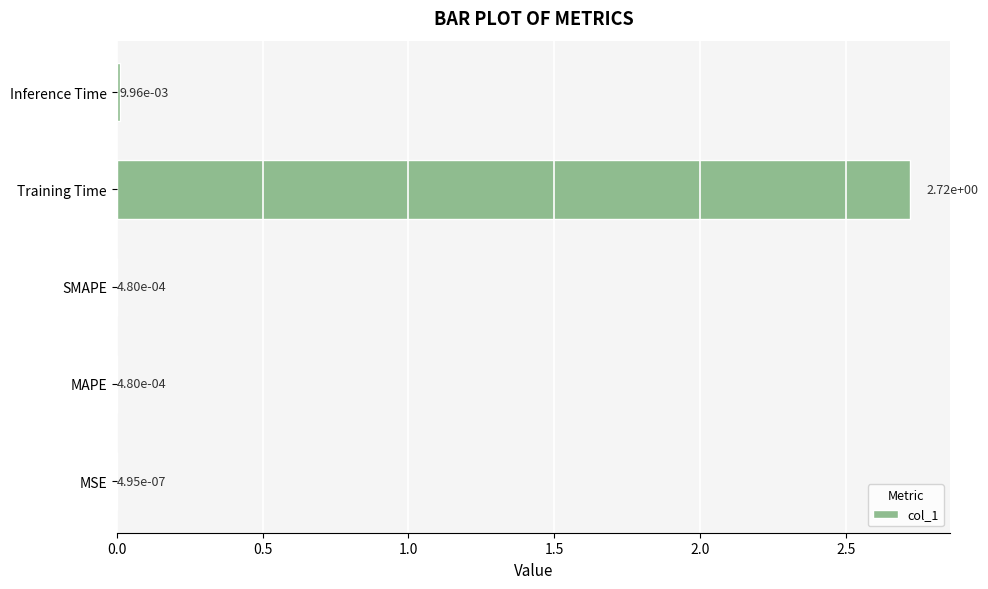

Is it true that the value at Training Time is 3.6?

False